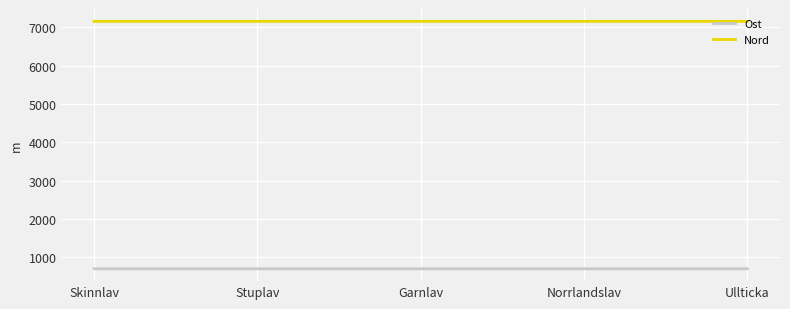

Rank the series by their maximum value, from highest to lowest.

Nord, Ost